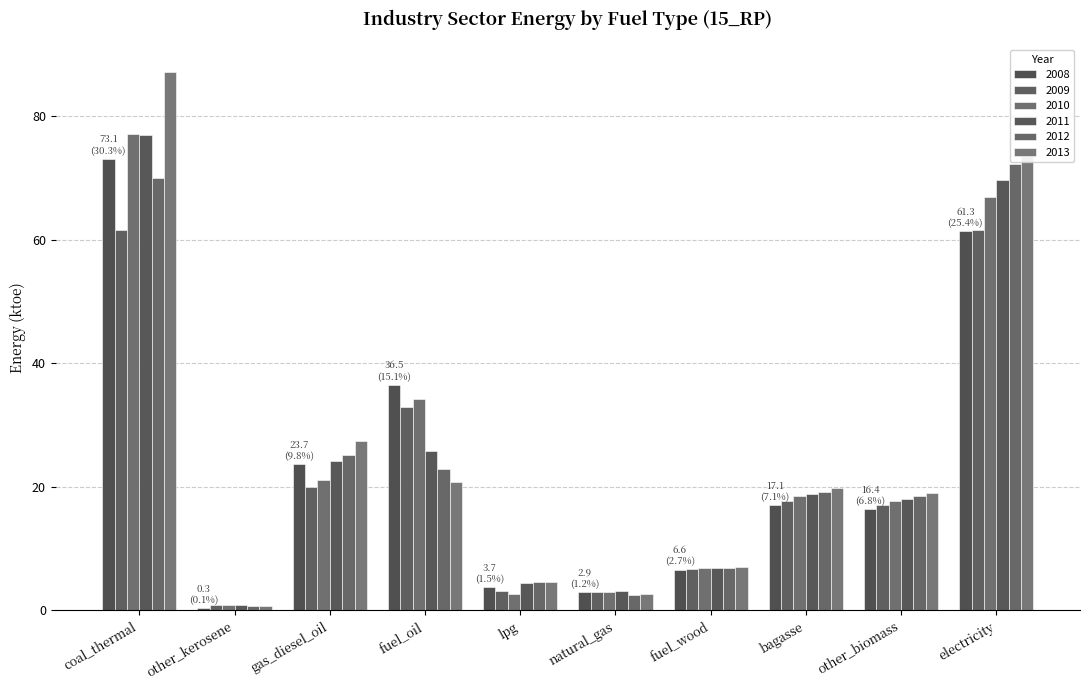

Between lpg and electricity, which series saw the biggest shift?

2013